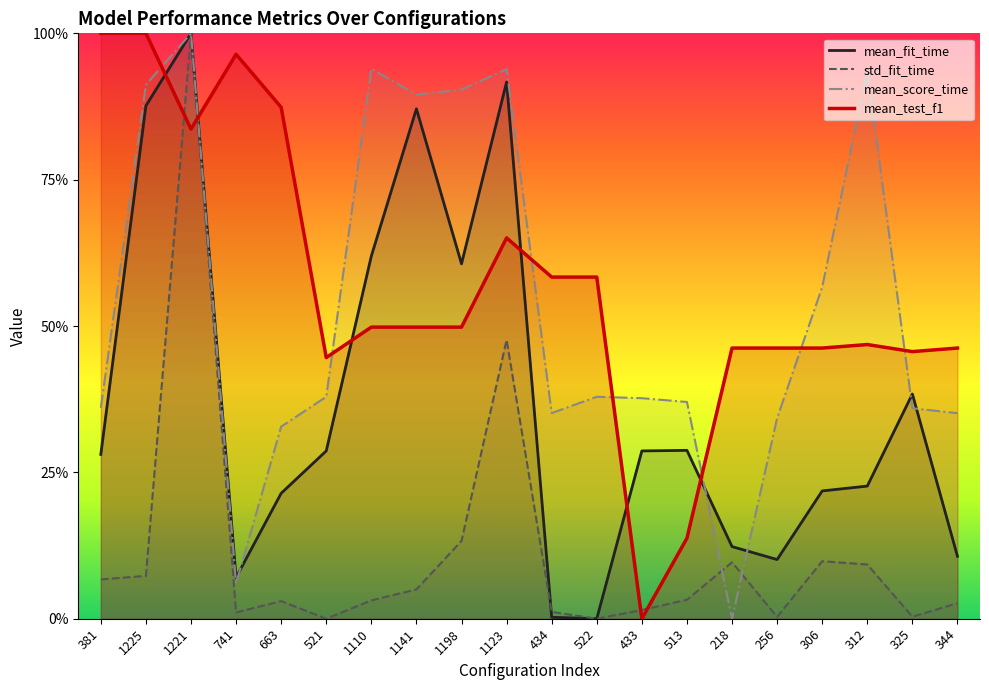

Is it true that mean_score_time equals 0.1 at 433?

False